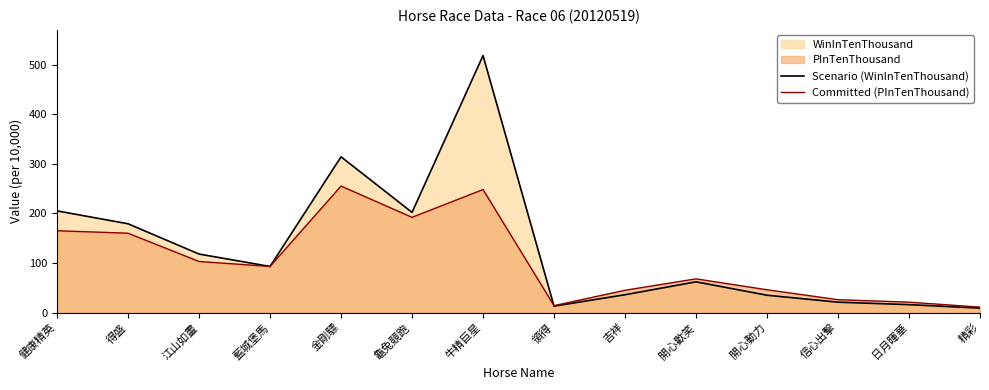

True or false: Committed (PInTenThousand) has a value of 165 at 健康精英.

True